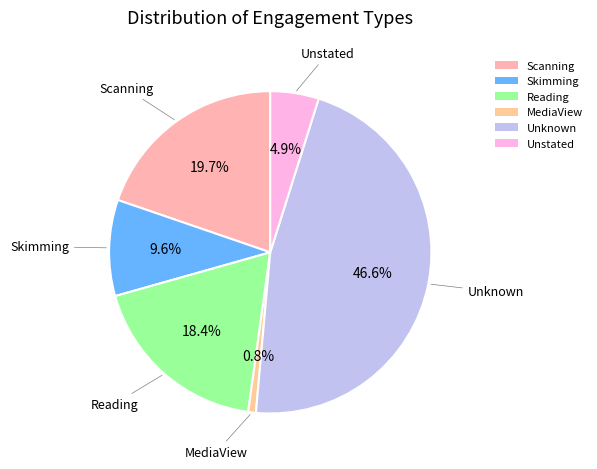

True or false: Scanning accounts for 11% of the total.

False